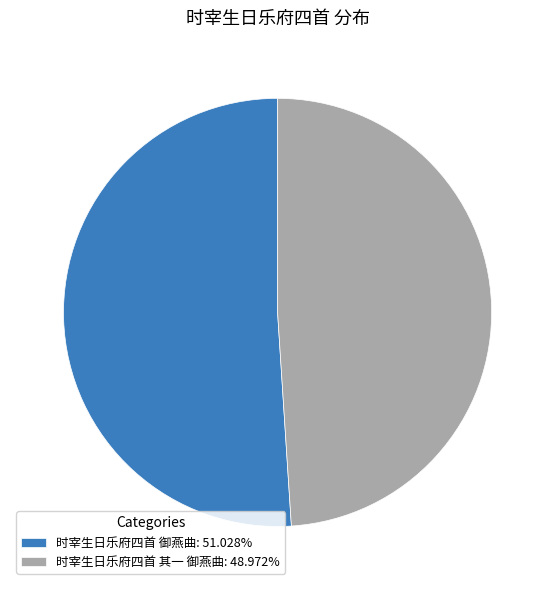

Is there a majority slice in this chart?

Yes